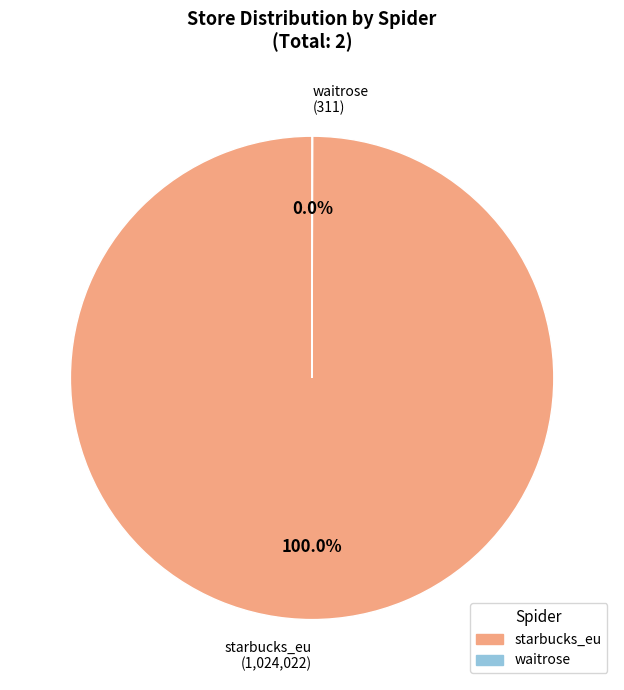

Does starbucks_eu (1,024,022) represent more than half of the total?

Yes